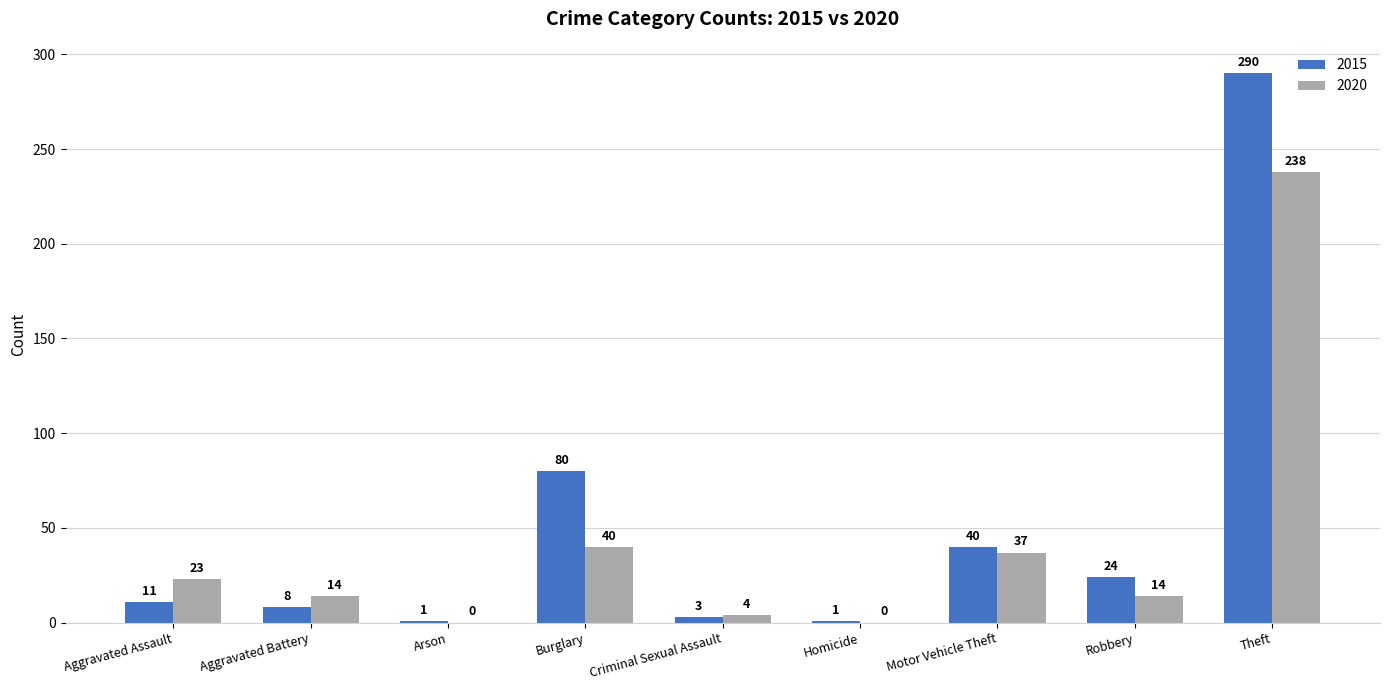

Which category has the highest value across all series?

Theft